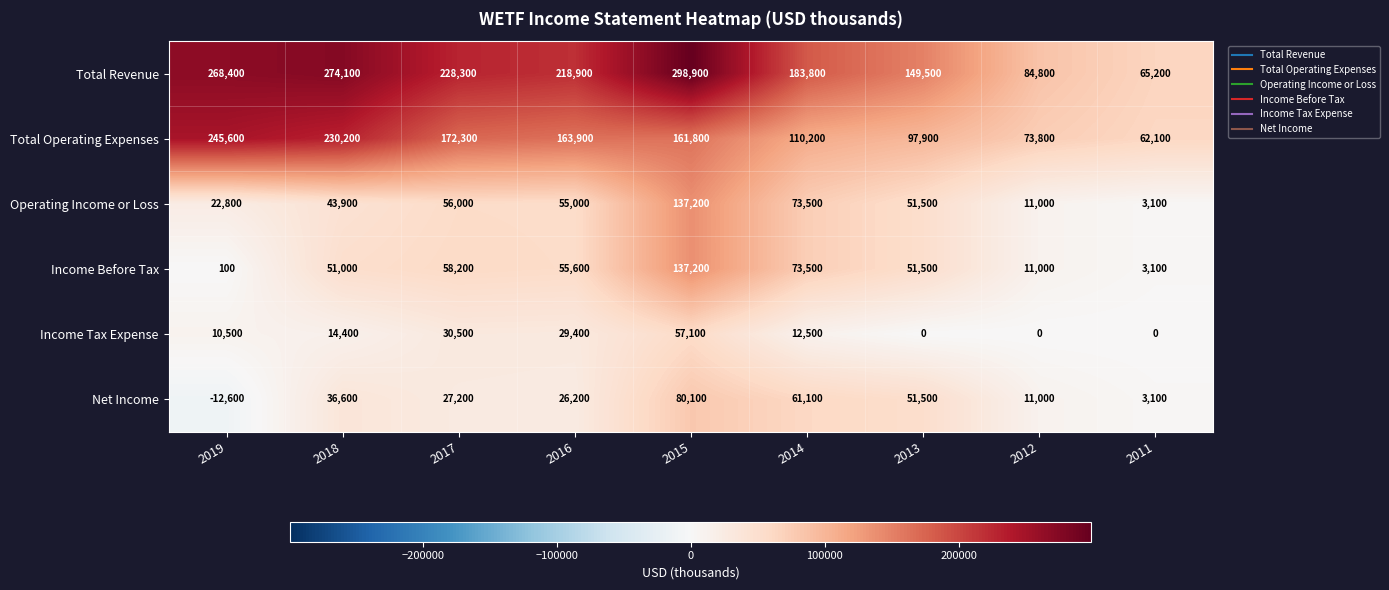

What is the difference between the Total Revenue values at 2019 and 2015?

30500